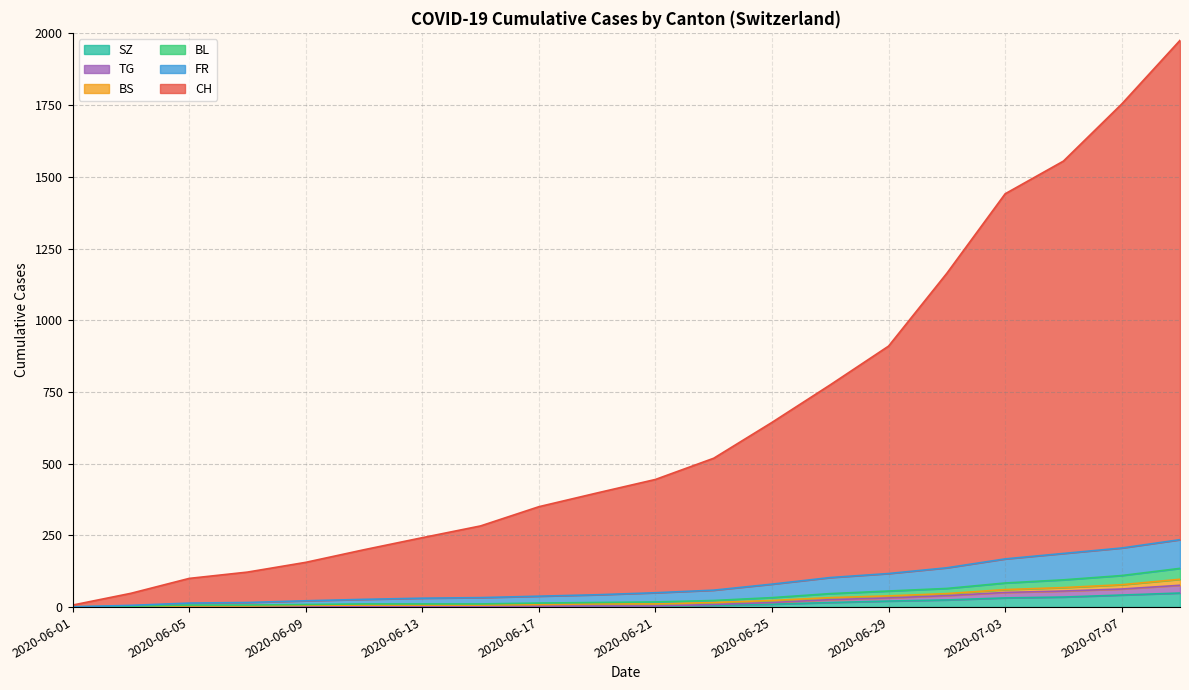

Reading left to right, list all the values displayed in this chart.

CH: 2020-06-01=6	2020-06-08=124	2020-06-15=250	2020-06-22=430	2020-06-29=793	2020-07-06=1456	2020-07-07=1548	2020-07-08=1649	2020-07-09=1741	2020-07-02=1171	2020-07-03=1273	2020-07-04=1315	2020-07-05=1368	2020-06-30=895	2020-07-01=1027
FR: 2020-06-01=0	2020-06-08=13	2020-06-15=22	2020-06-22=32	2020-06-29=61	2020-07-06=94	2020-07-07=96	2020-07-08=99	2020-07-09=100	2020-07-02=79	2020-07-03=84	2020-07-04=87	2020-07-05=92	2020-06-30=61	2020-07-01=72
BL: 2020-06-01=1	2020-06-08=3	2020-06-15=4	2020-06-22=7	2020-06-29=17	2020-07-06=29	2020-07-07=32	2020-07-08=35	2020-07-09=38	2020-07-02=19	2020-07-03=23	2020-07-04=27	2020-07-05=27	2020-06-30=17	2020-07-01=18
BS: 2020-06-01=0	2020-06-08=4	2020-06-15=5	2020-06-22=7	2020-06-29=7	2020-07-06=12	2020-07-07=15	2020-07-08=18	2020-07-09=21	2020-07-02=8	2020-07-03=10	2020-07-04=11	2020-07-05=12	2020-06-30=7	2020-07-01=7
TG: 2020-06-01=0	2020-06-08=1	2020-06-15=1	2020-06-22=2	2020-06-29=11	2020-07-06=21	2020-07-07=21	2020-07-08=24	2020-07-09=27	2020-07-02=19	2020-07-03=19	2020-07-04=19	2020-07-05=21	2020-06-30=12	2020-07-01=15
SZ: 2020-06-01=0	2020-06-08=0	2020-06-15=1	2020-06-22=6	2020-06-29=21	2020-07-06=35	2020-07-07=42	2020-07-08=46	2020-07-09=49	2020-07-02=29	2020-07-03=32	2020-07-04=35	2020-07-05=35	2020-06-30=21	2020-07-01=25